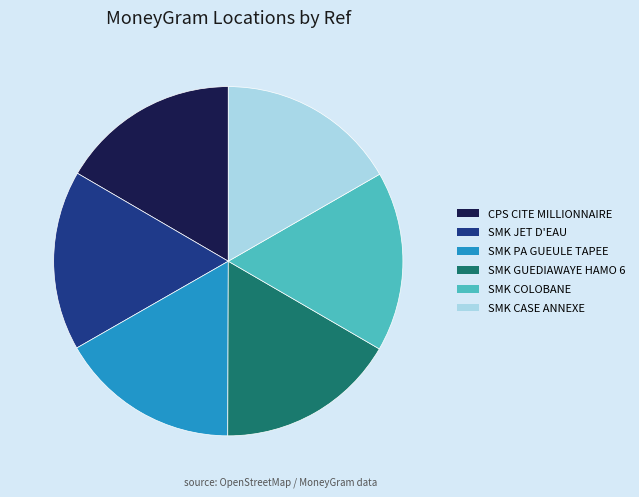

Approximately how many times larger is the value at SMK CASE ANNEXE compared to SMK PA GUEULE TAPEE?

1.0